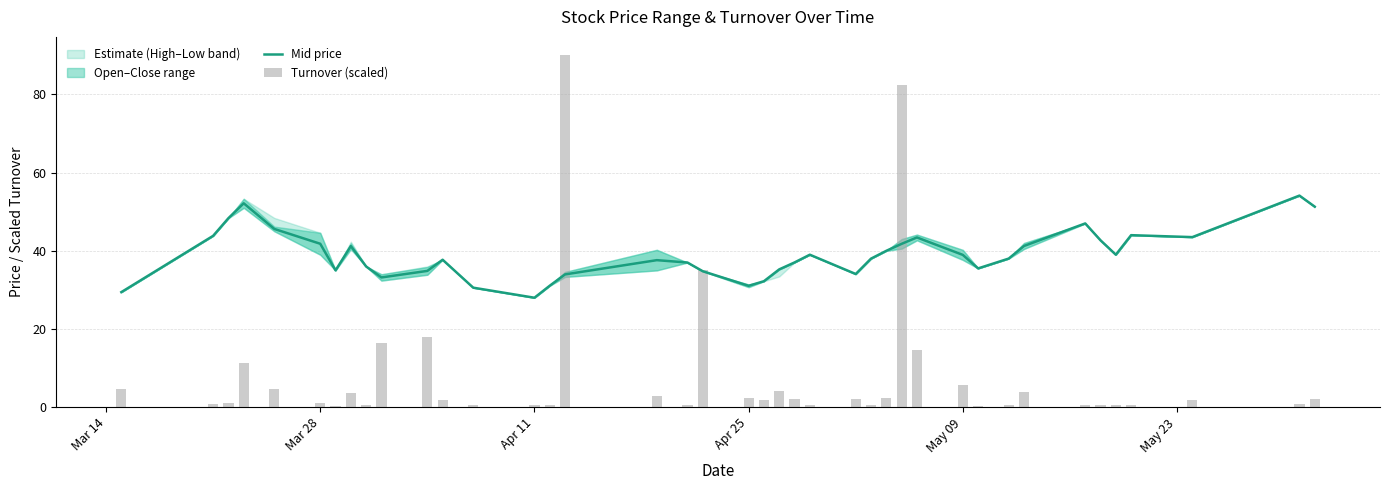

What is the maximum value for Turnover (scaled)?

90.2